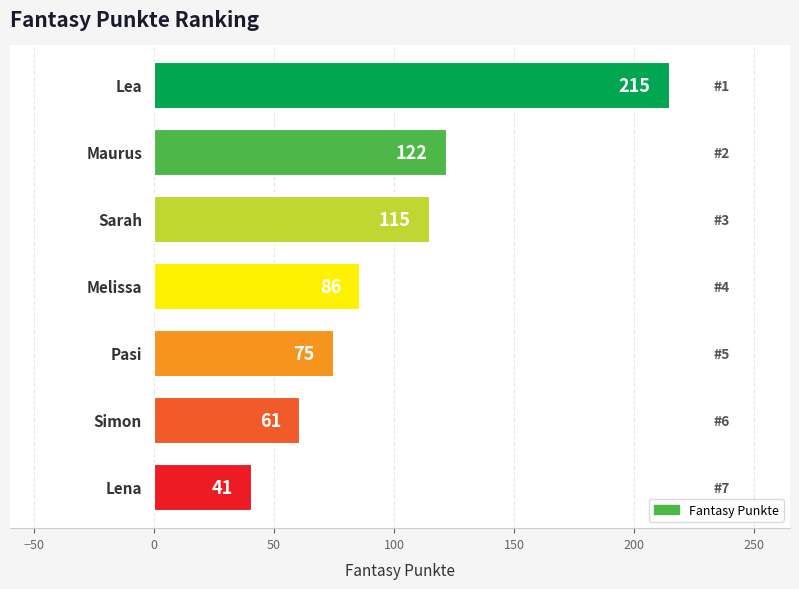

What is the average value?

102